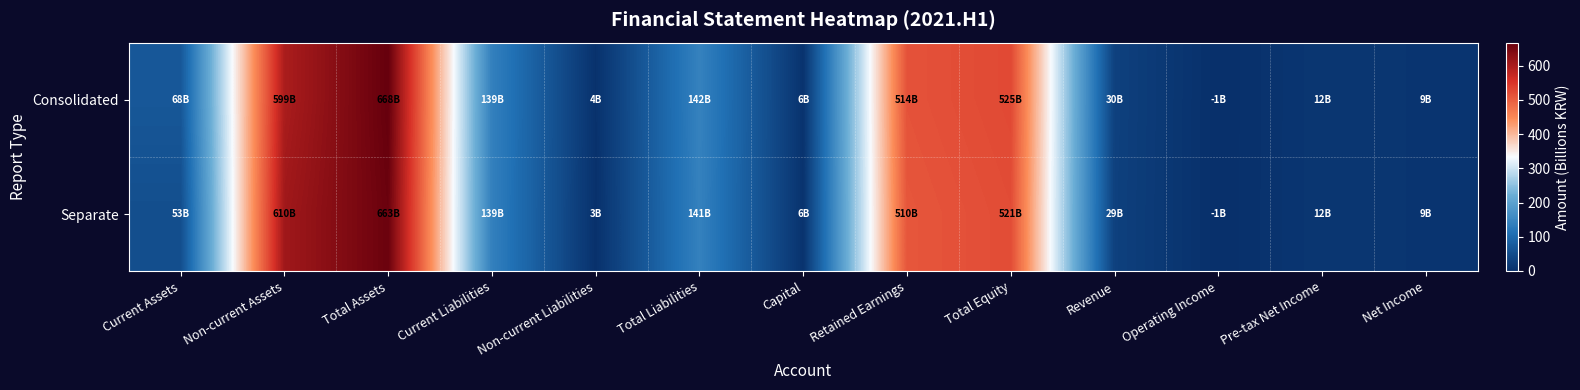

Which label corresponds to the smallest value in the chart?

Operating Income